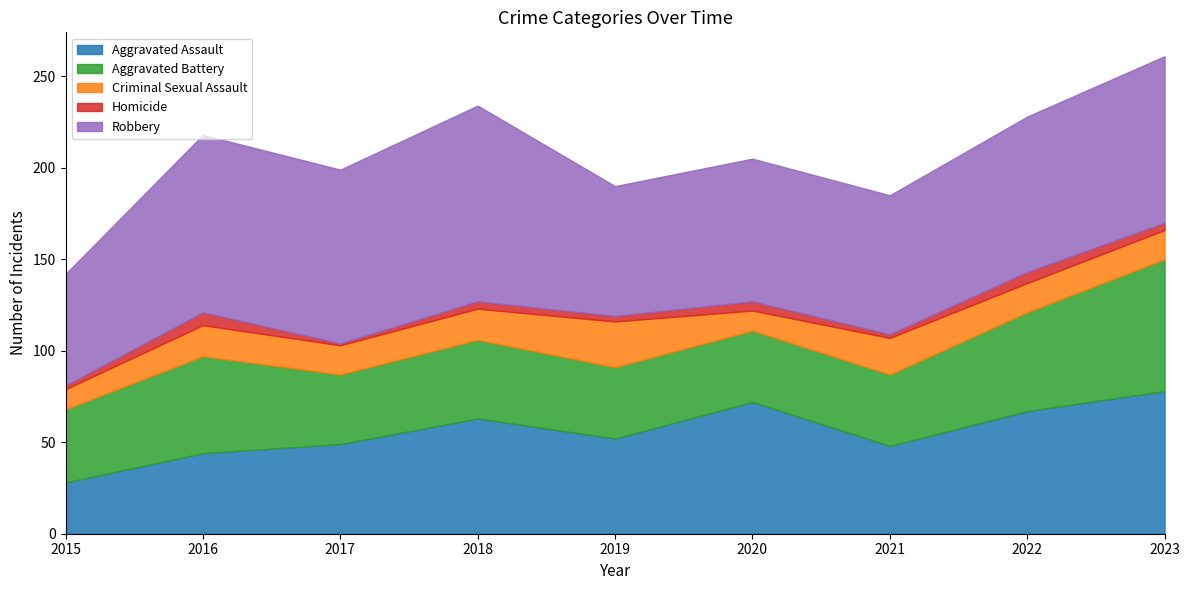

The Aggravated Assault series shows 95 at 2018. True or false?

False